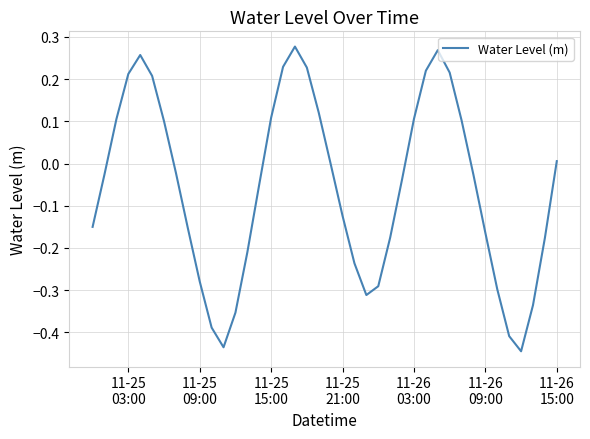

Does the chart have visible grid lines?

Yes